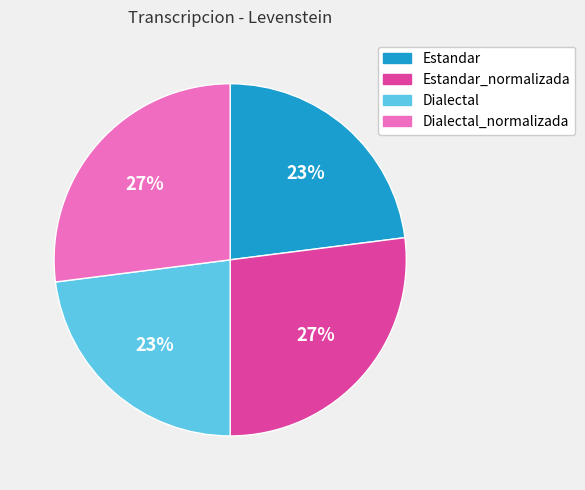

Does any single category account for the majority?

No